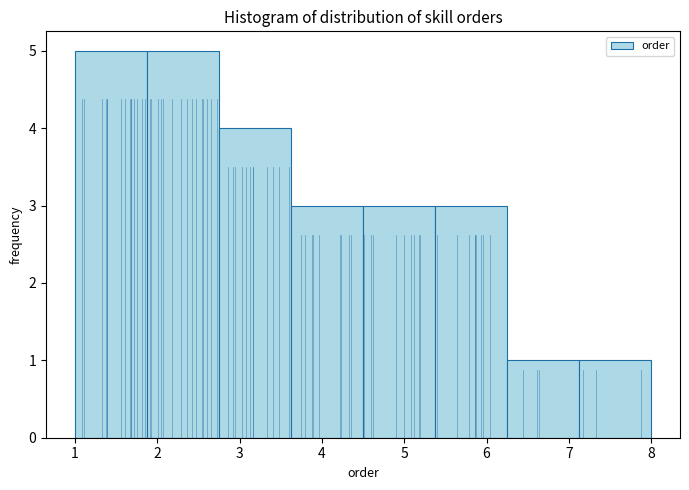

What is the height of the bar covering 5.4 to 6.3 on the x-axis? Neither the bar edges nor the heights are printed on the chart, so give them approximately, as read against the axes.

3